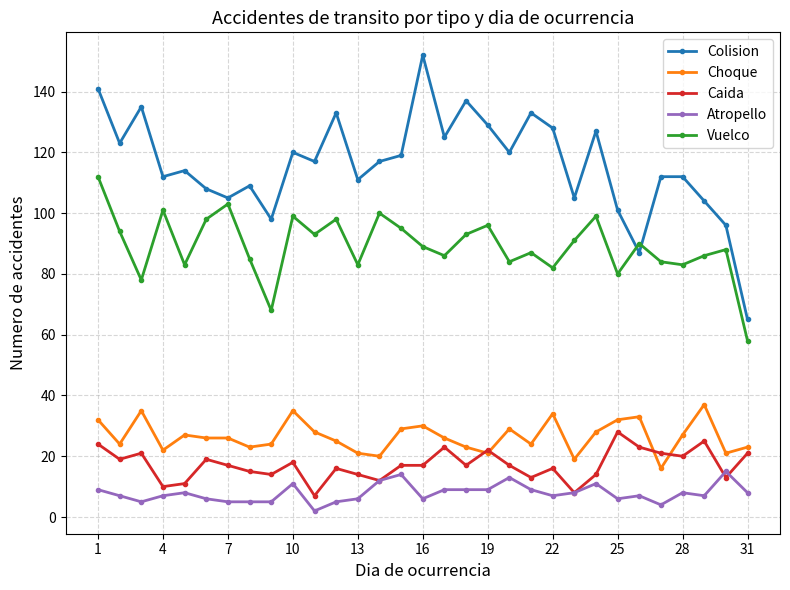

True or false: Caida has more than 2 points higher than both neighbors.

True